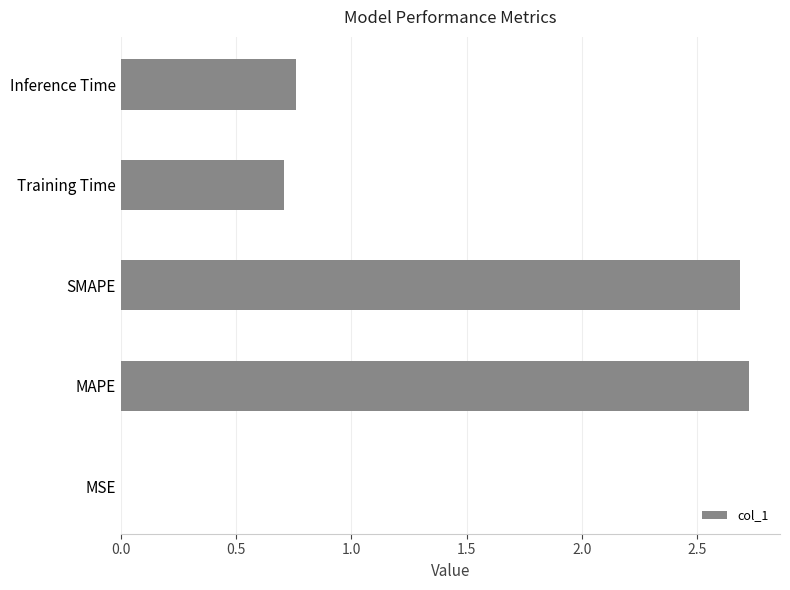

What is the change in value from Training Time to Inference Time?

+0.1